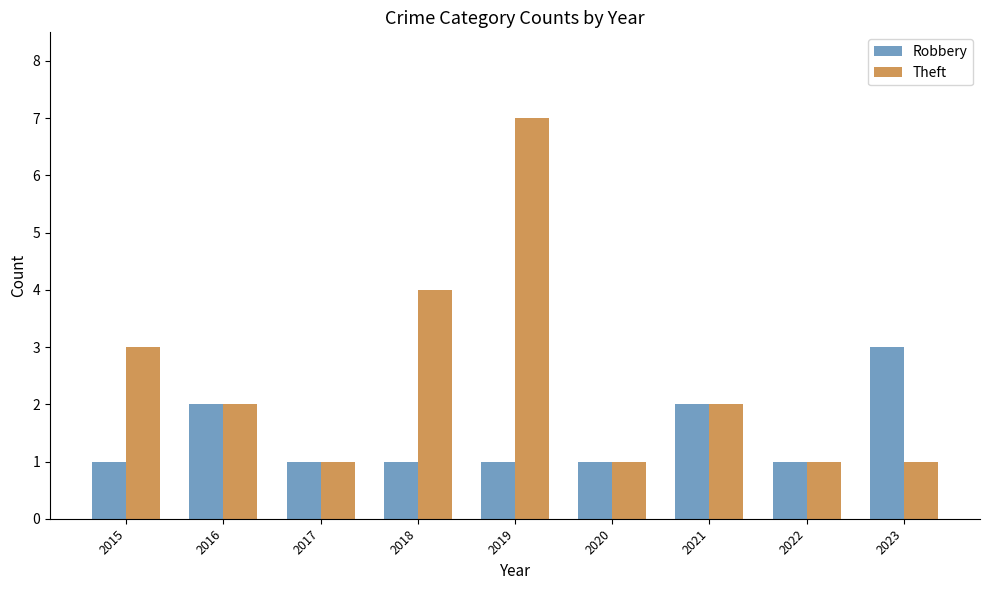

List the series in order of their peak value, highest first.

Theft, Robbery